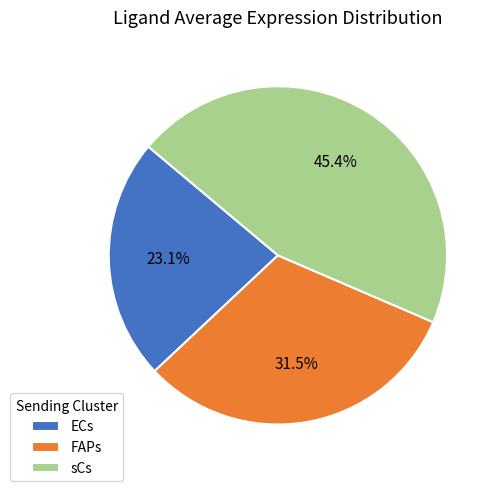

To the nearest percent, what percentage of the pie is sCs?

45%